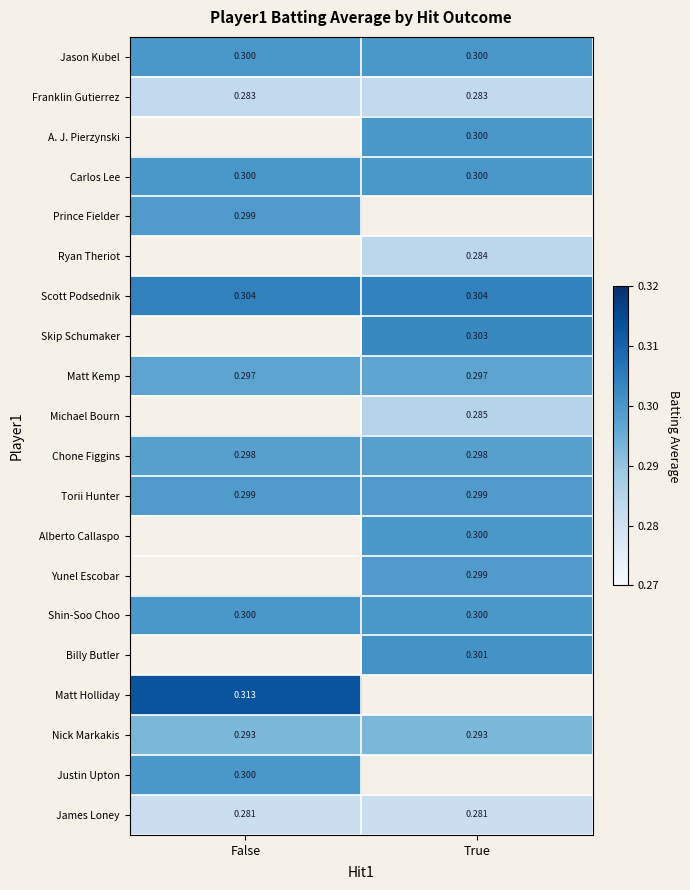

Is the value of Justin Upton at False greater than the value of Nick Markakis at False?

Yes